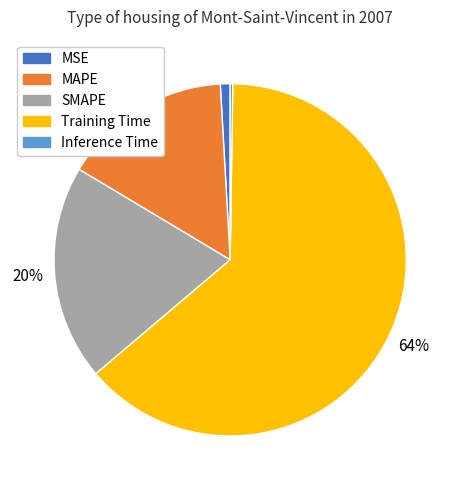

Does SMAPE account for over 50% of the chart?

No